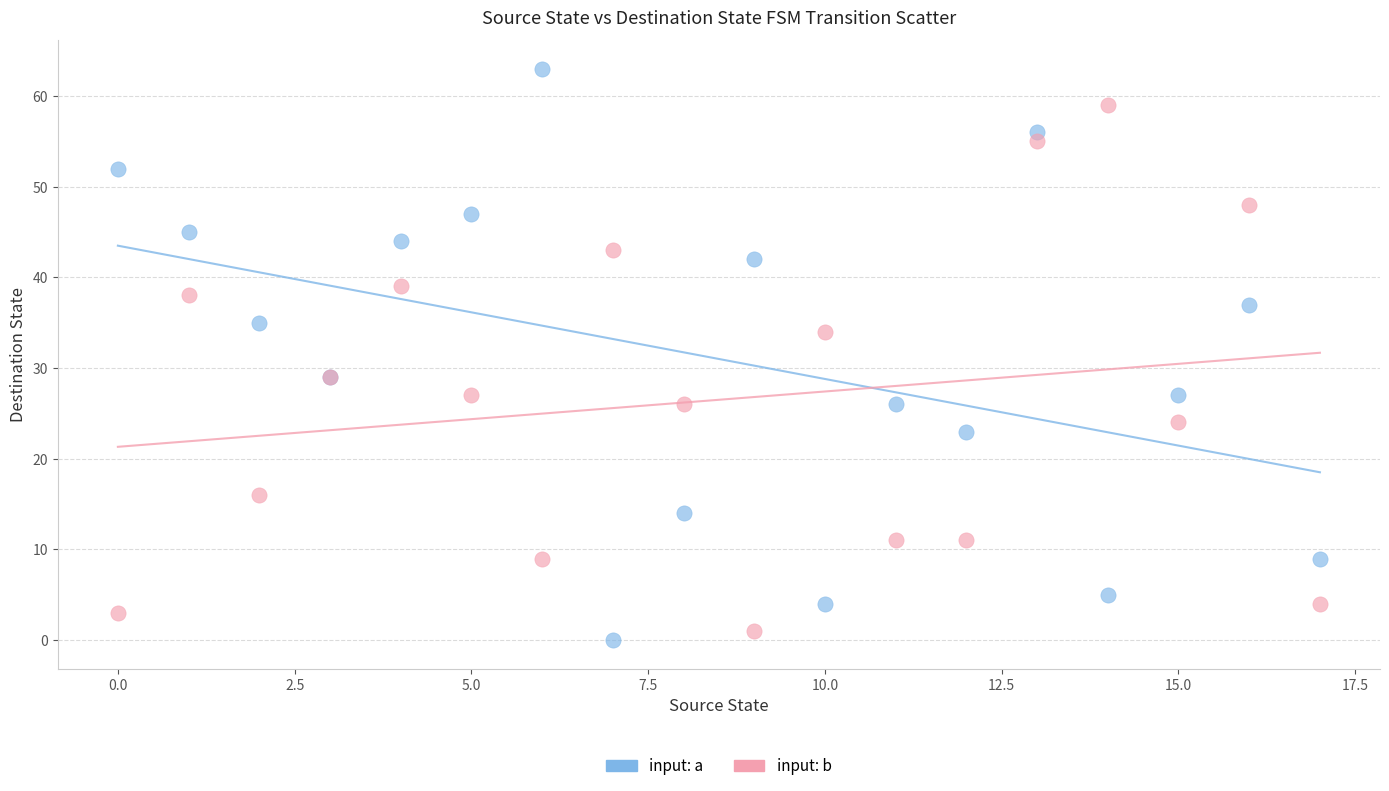

Which series has the largest Y range (max minus min)?

input: a